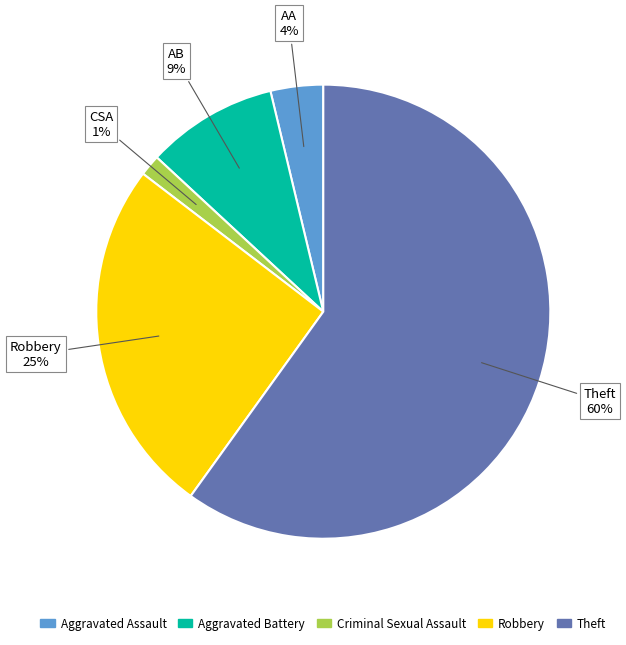

Is Theft the majority of the pie?

Yes